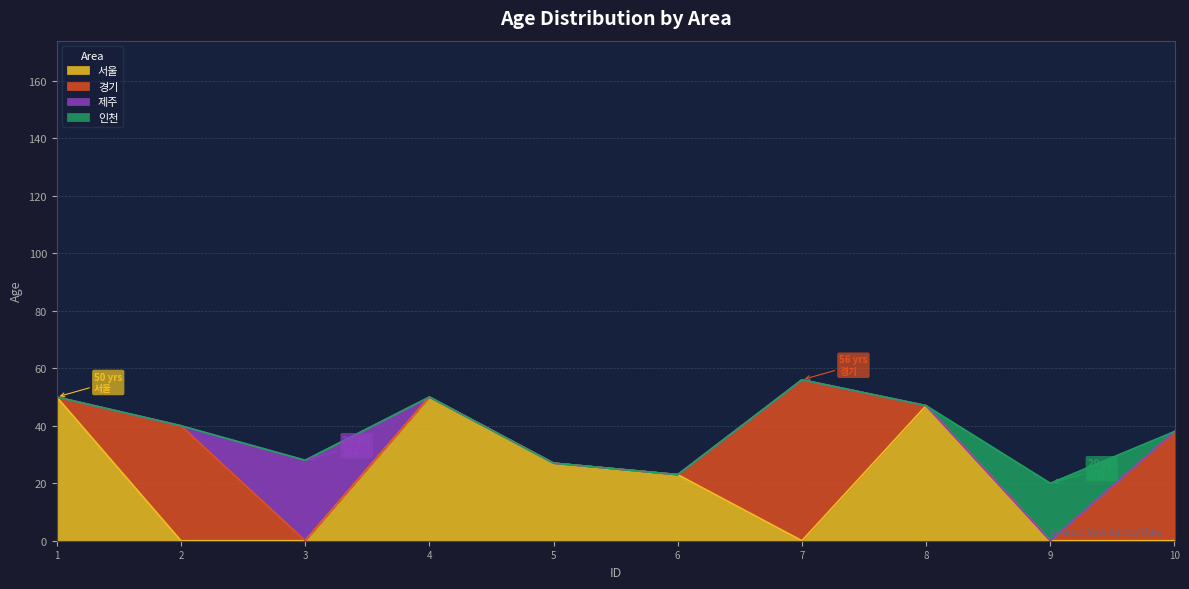

What is the total value across all series at 8?

47